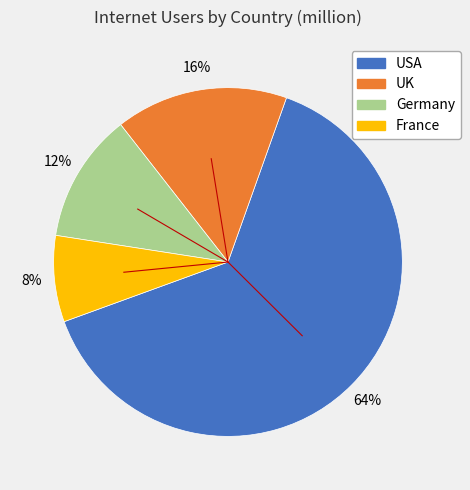

To the nearest percent, what percentage of the pie is UK?

16%